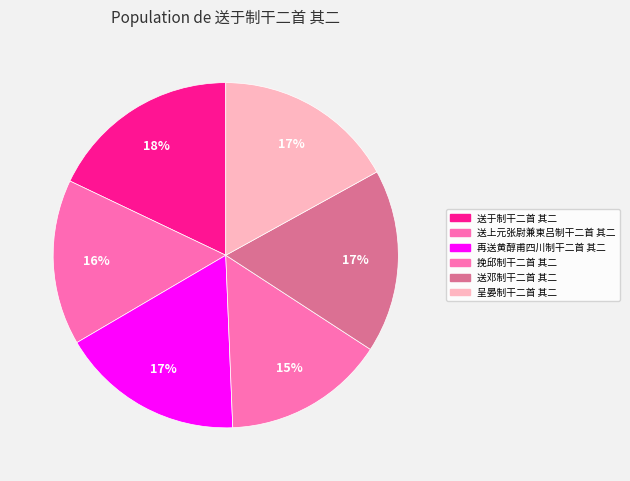

Which category has the biggest portion of the pie?

送于制干二首 其二